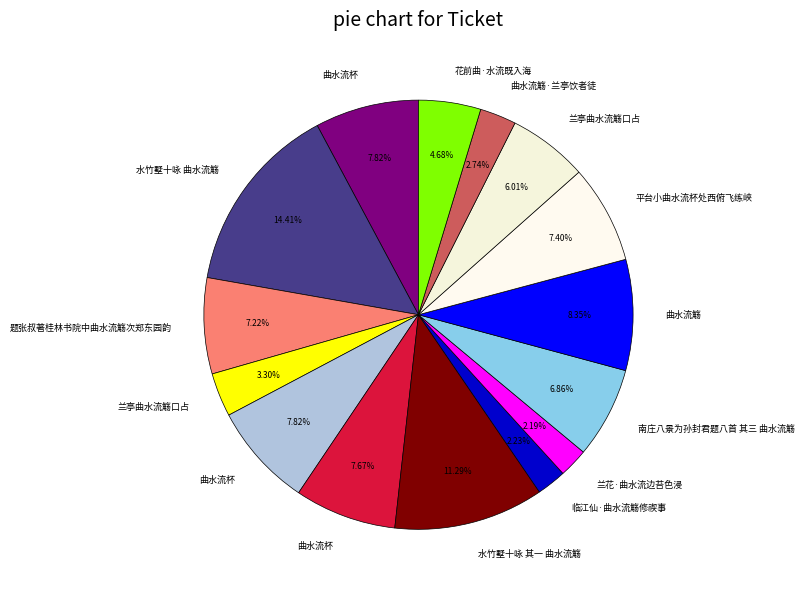

Count the number of slices in the pie.

15